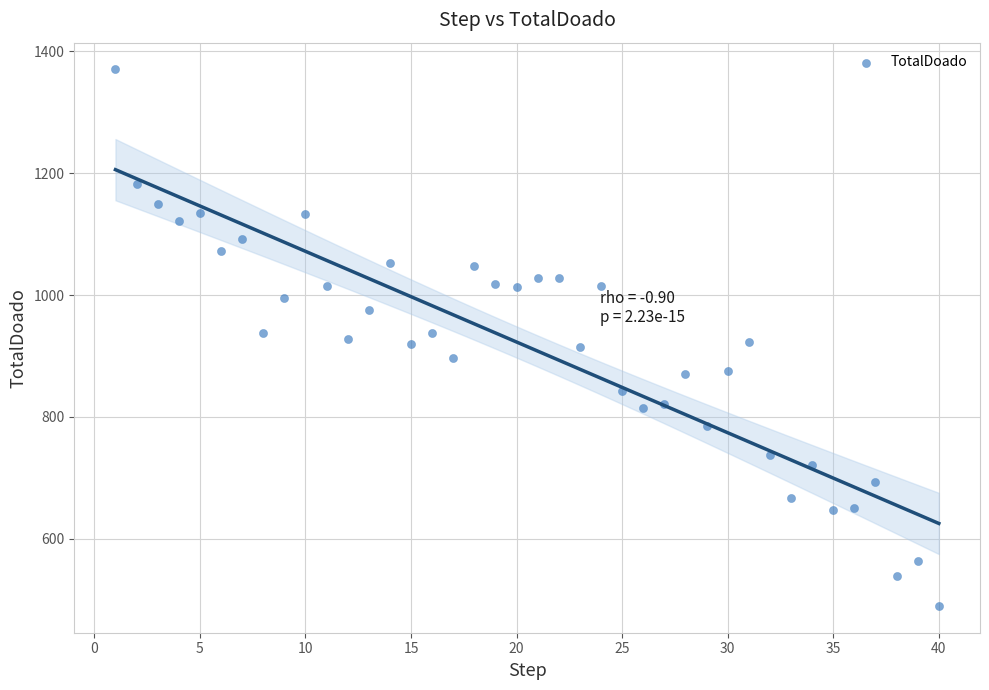

What is the range of Y values (max minus min)?

880.1